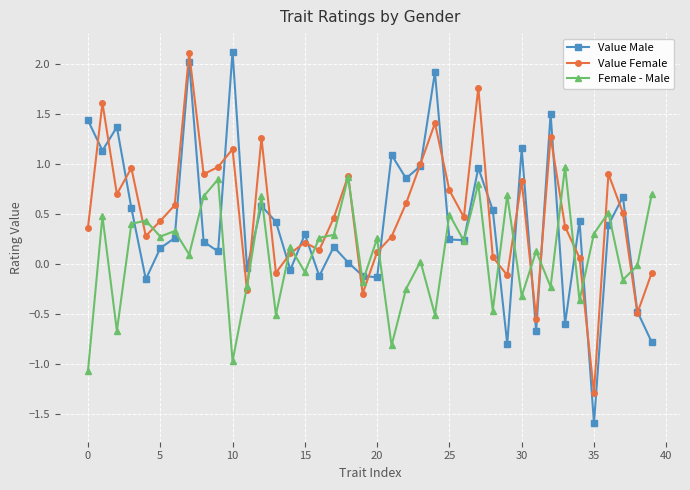

True or false: Value Female has more than 2 interior local peaks.

True